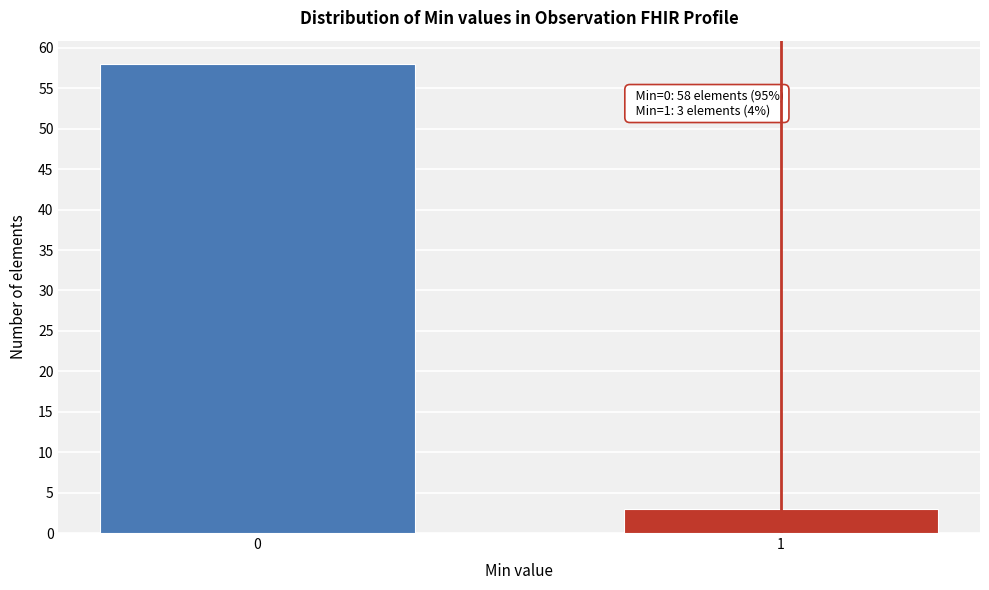

Reading left to right, transcribe all the data shown in this chart.

0=58	1=3